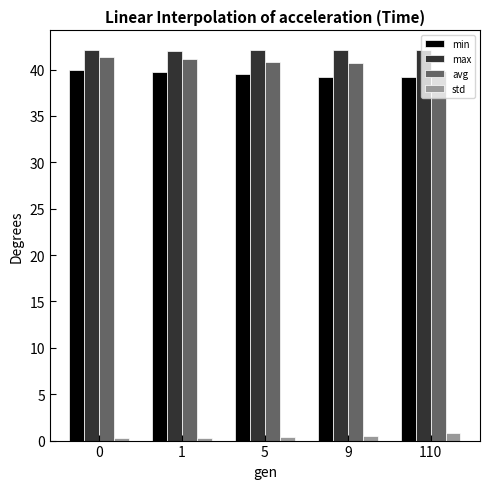

How many bars are there in each group?

4